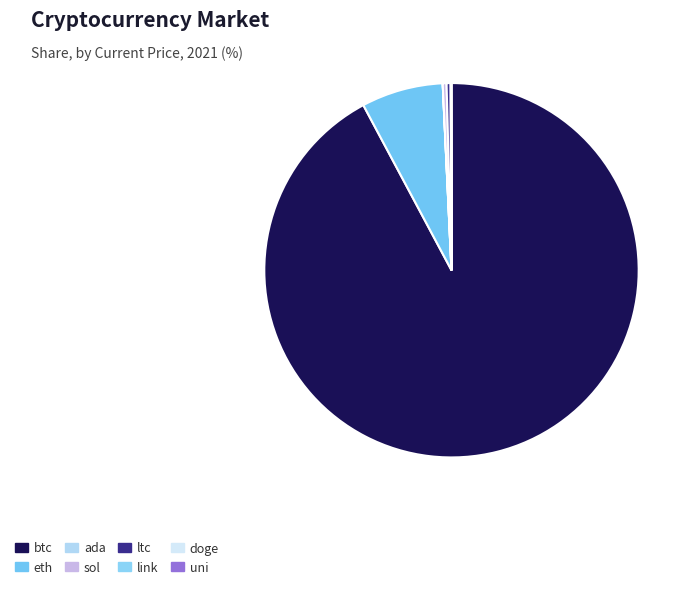

Combined, do ada and uni account for over 50%?

No